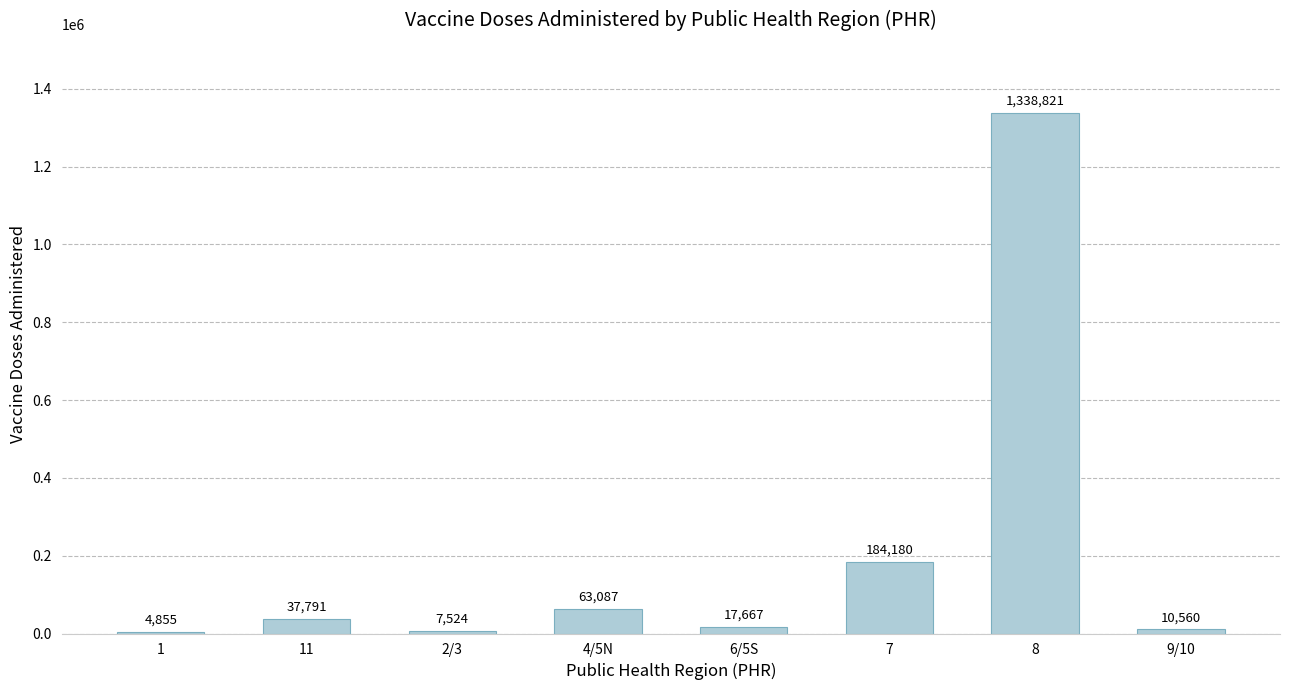

Does the chart contain stacked bars?

No